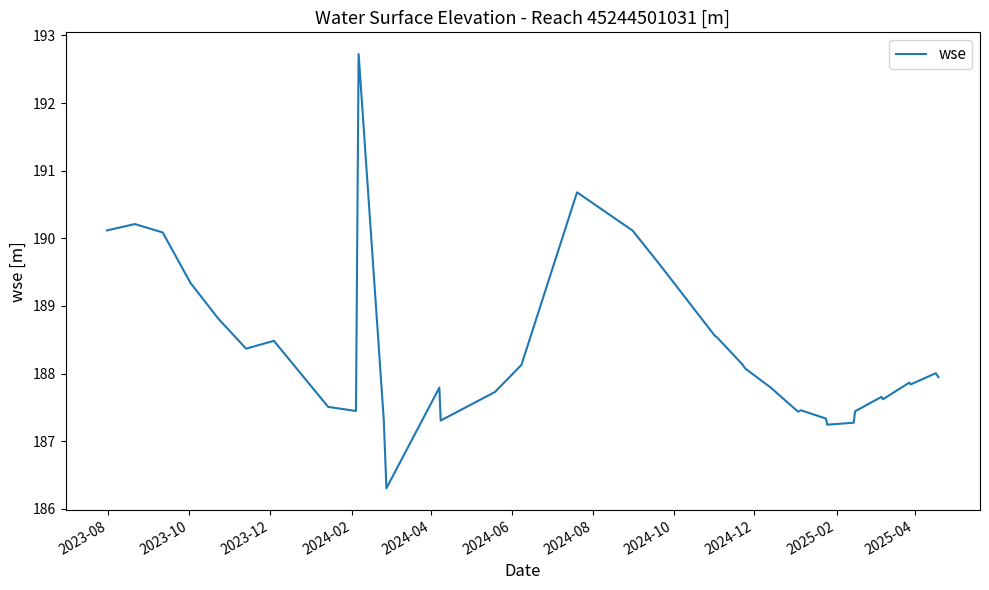

What is the difference between the maximum and minimum values?

6.4